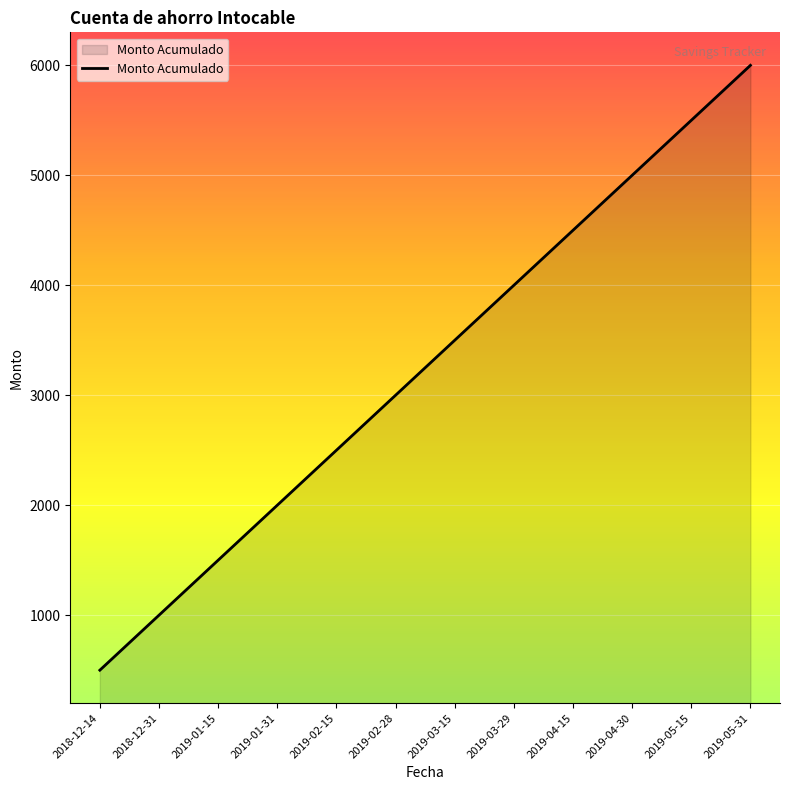

What position from the left is 2019-03-15?

7